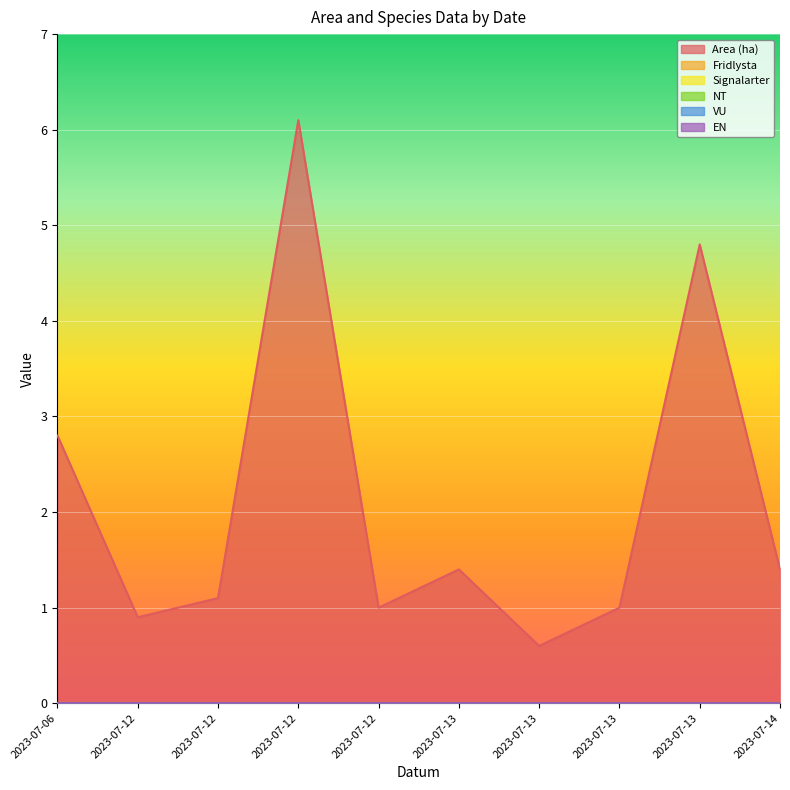

Reading left to right, transcribe all the data shown in this chart.

Area (ha): 2.8	0.9	1.1	6.1	1.0	1.4	0.6	1.0	4.8	1.4
Fridlysta: 0.0	0.0	0.0	0.0	0.0	0.0	0.0	0.0	0.0	0.0
Signalarter: 0.0	0.0	0.0	0.0	0.0	0.0	0.0	0.0	0.0	0.0
NT: 0.0	0.0	0.0	0.0	0.0	0.0	0.0	0.0	0.0	0.0
VU: 0.0	0.0	0.0	0.0	0.0	0.0	0.0	0.0	0.0	0.0
EN: 0.0	0.0	0.0	0.0	0.0	0.0	0.0	0.0	0.0	0.0